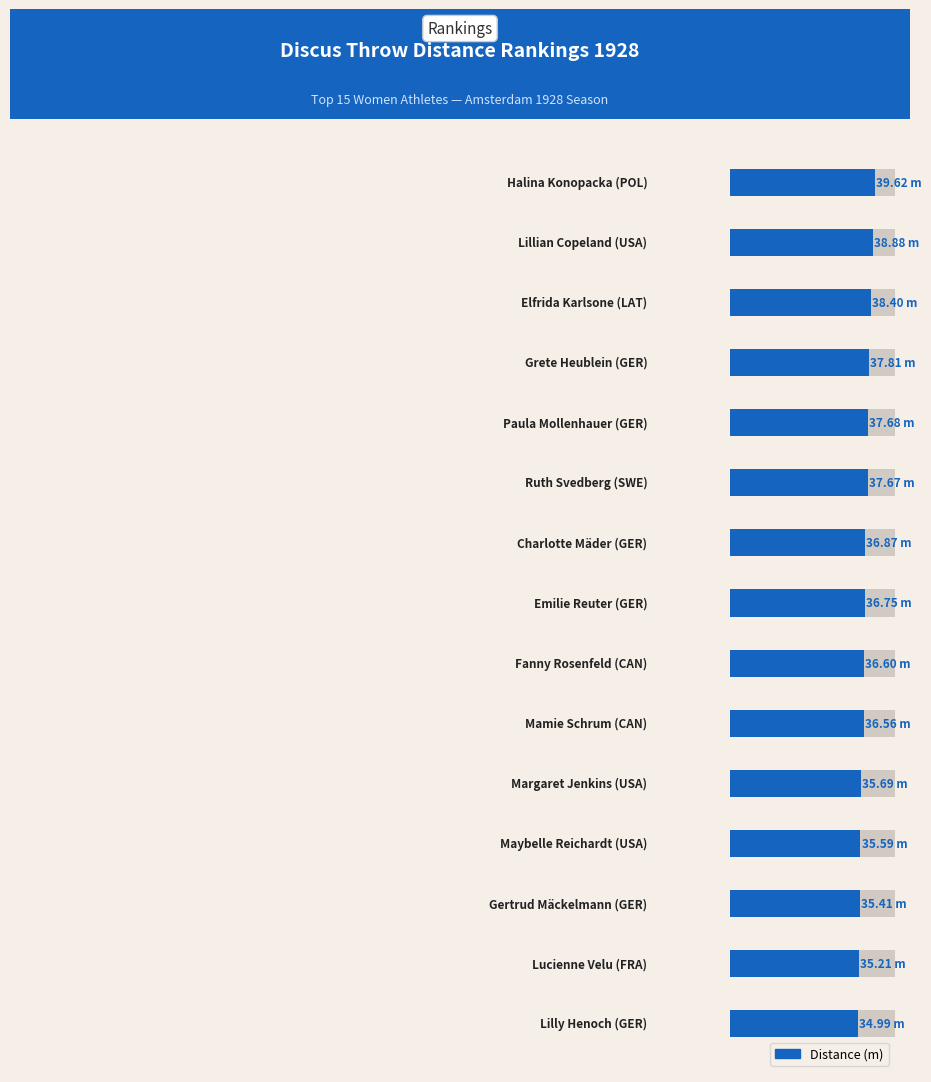

Does the chart contain stacked bars?

No